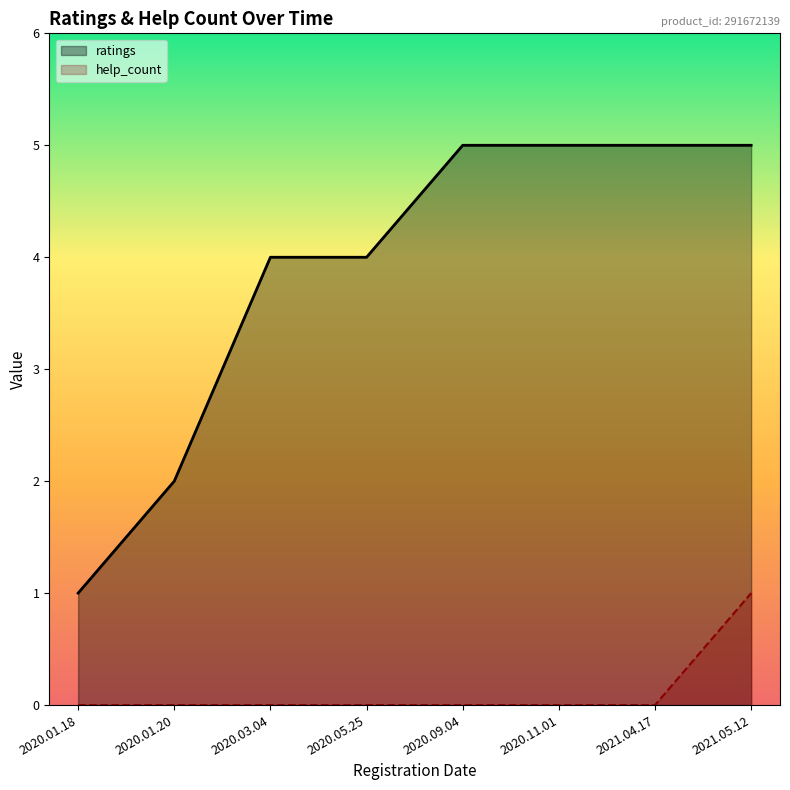

What is the label of the 1st point from the left?

2020.01.18